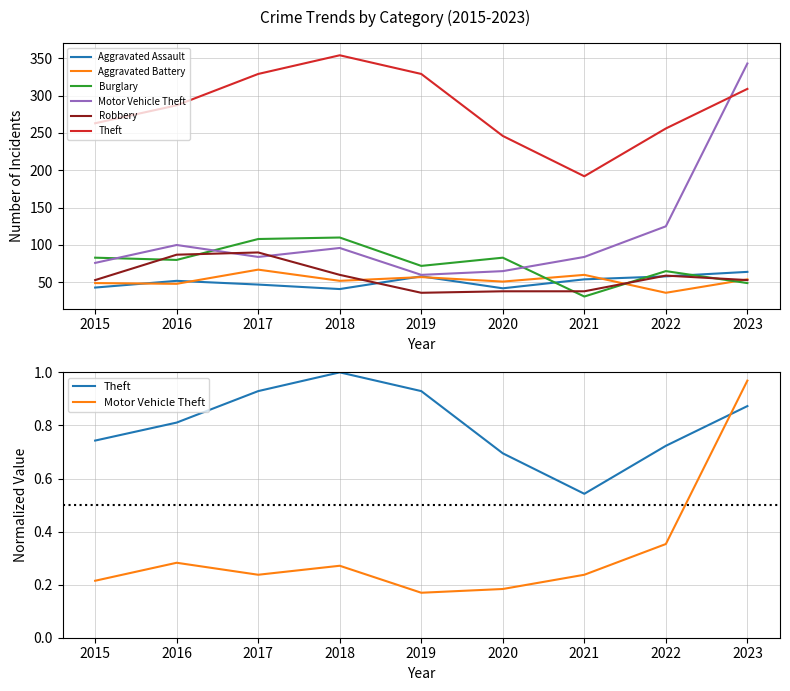

Does the chart display data point markers on the line(s)?

No